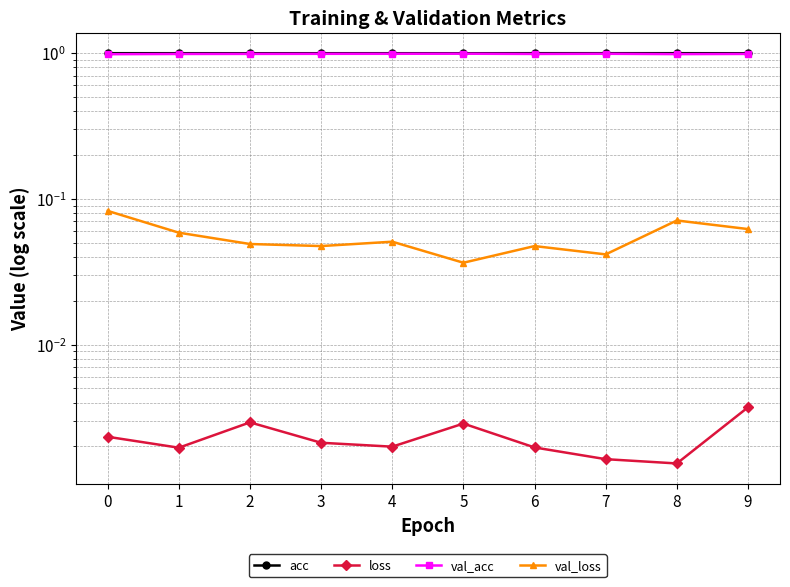

Rank the series at 1 from highest to lowest value.

acc, val_acc, val_loss, loss